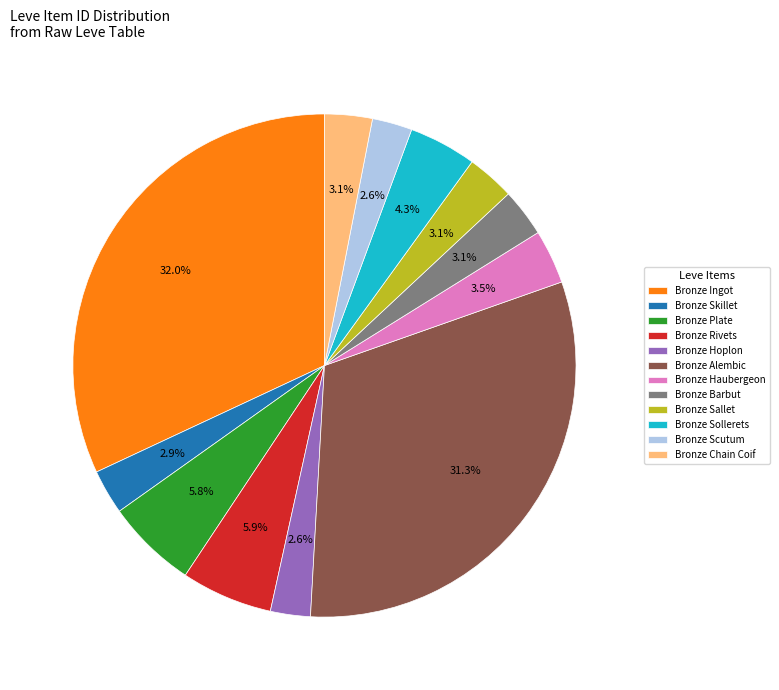

Is there any slice that represents more than half of the pie?

No